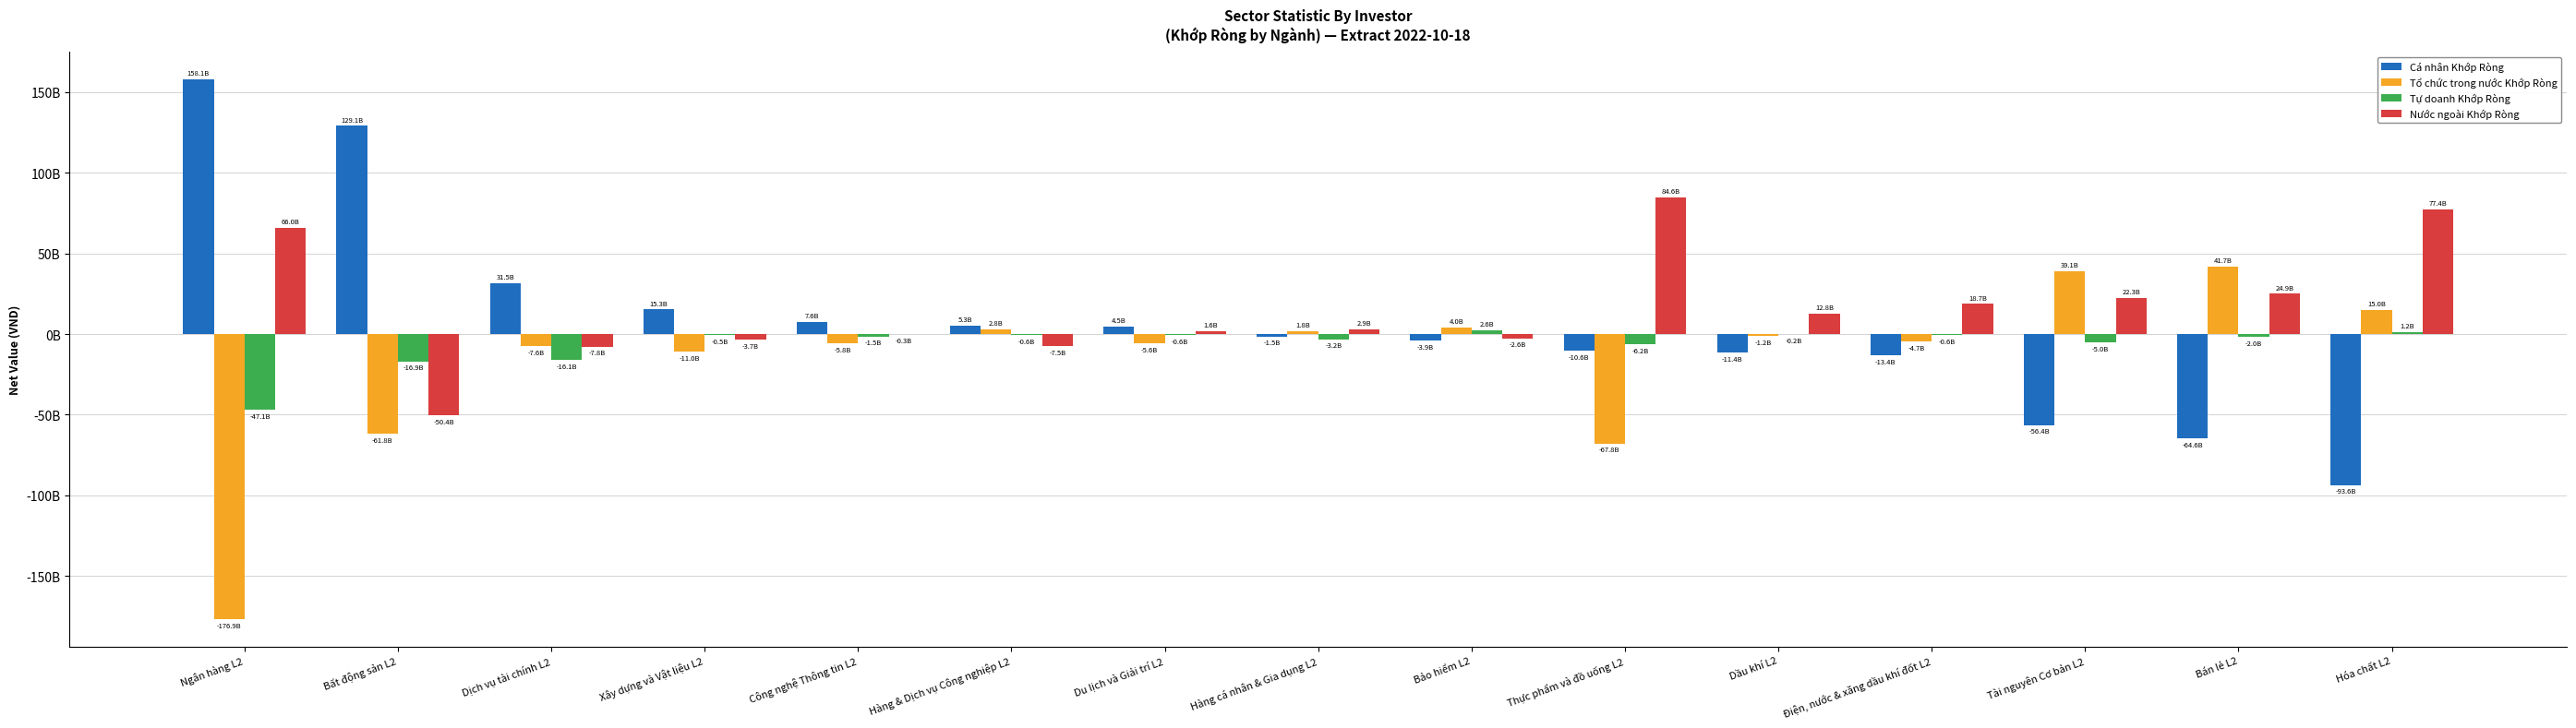

What is the difference between the maximum and minimum values in the Nước ngoài Khớp Ròng series?

135055930741